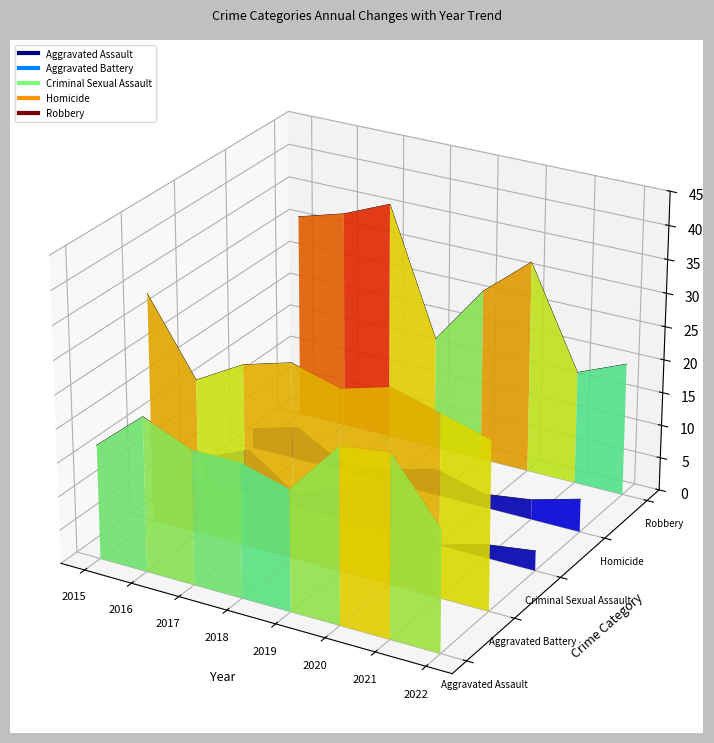

How many lines are shown in the chart?

5